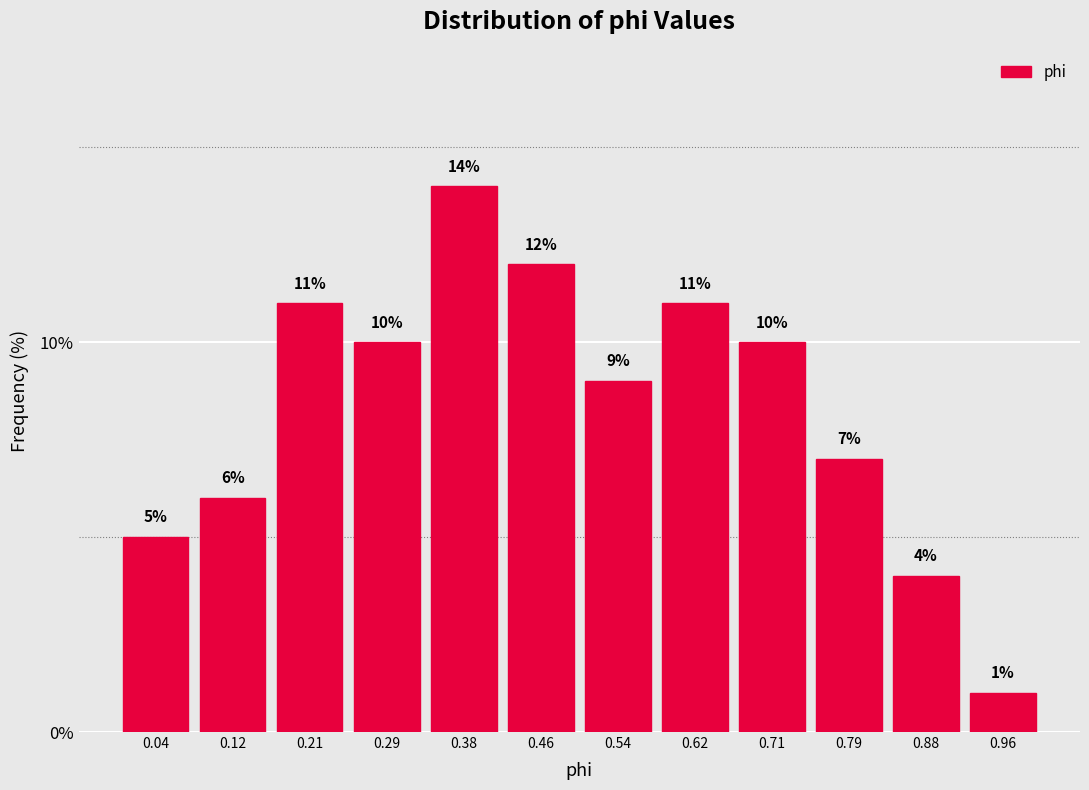

Over which range of the x-axis is the bar tallest?

0.33 to 0.42